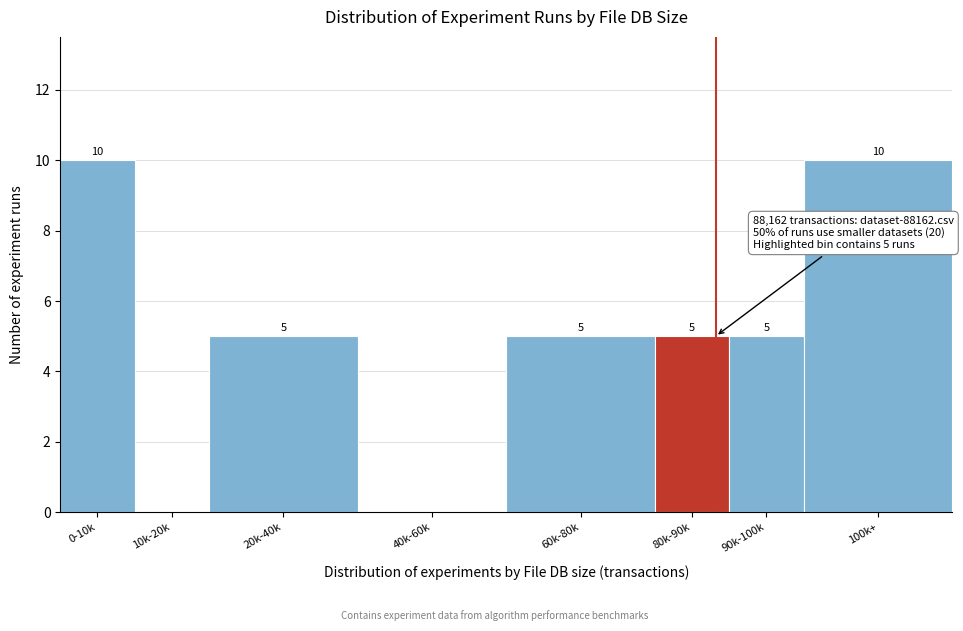

Reading left to right, extract all data points from this chart.

0-10k=10	10k-20k=0	20k-40k=5	40k-60k=0	60k-80k=5	80k-90k=5	90k-100k=5	100k+=10